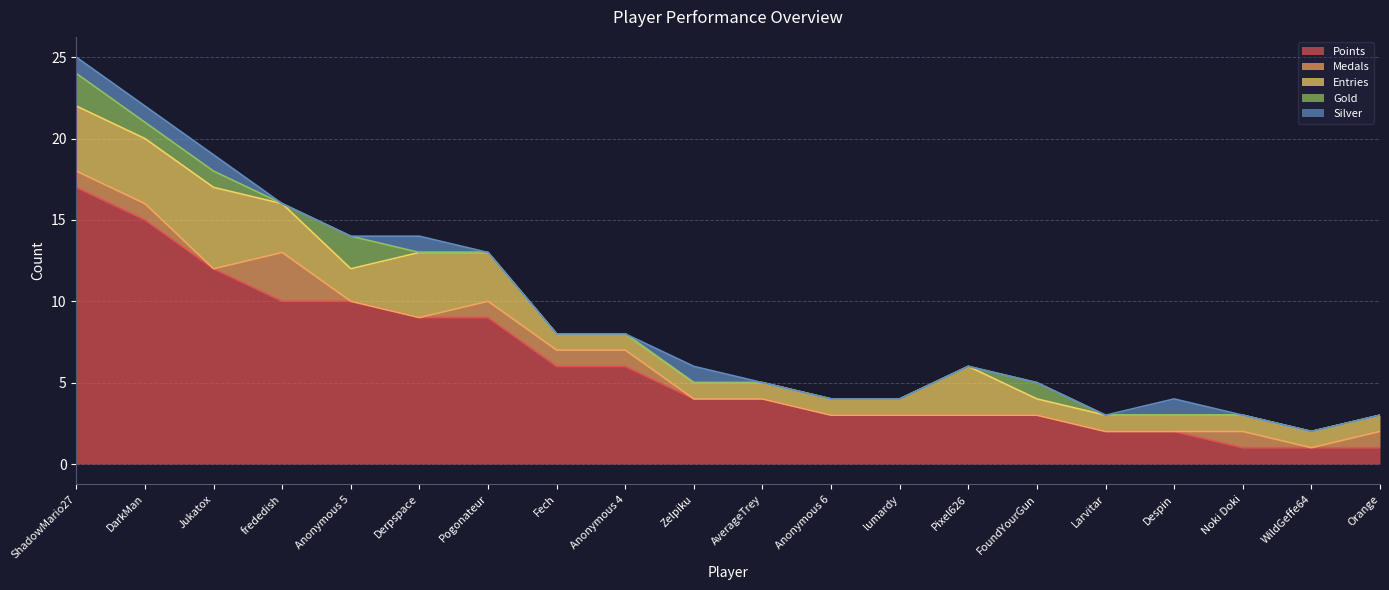

Is the value of Points at ShadowMario27 greater than the value of Entries at frededish?

Yes